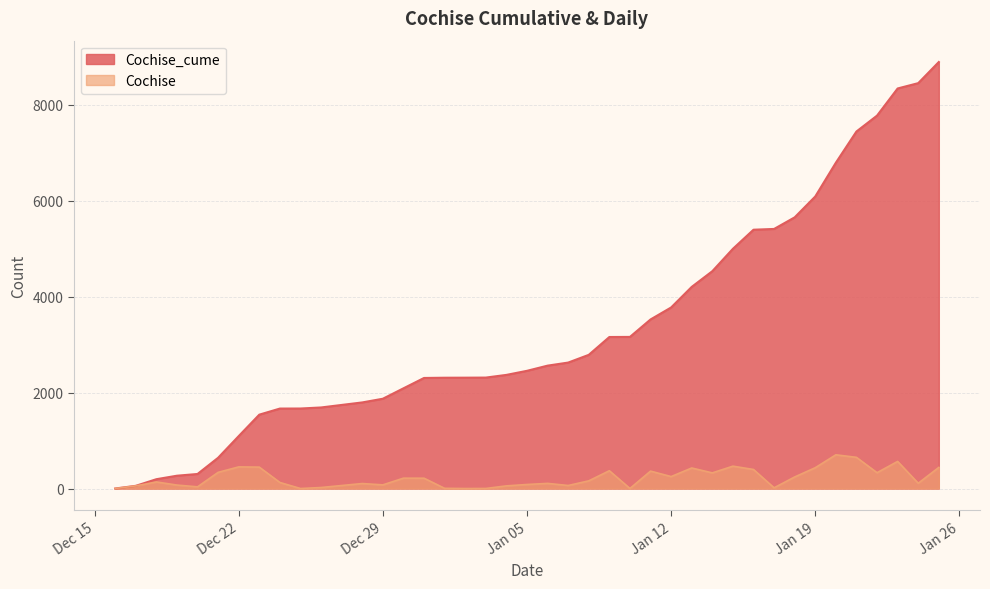

True or false: Cochise and Cochise_cume intersect in this chart.

False